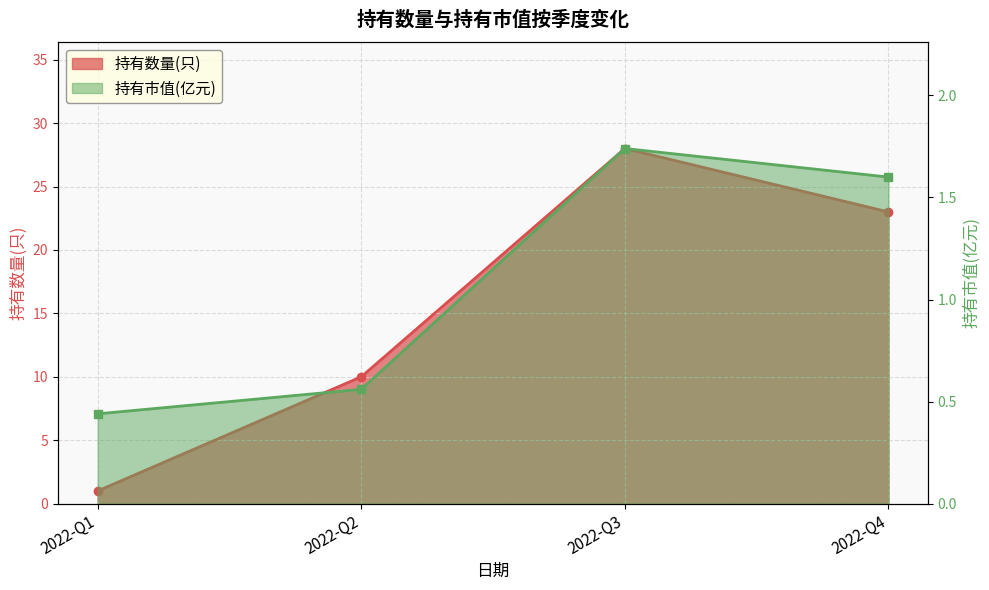

Which series has the largest range (max minus min)?

持有数量(只)